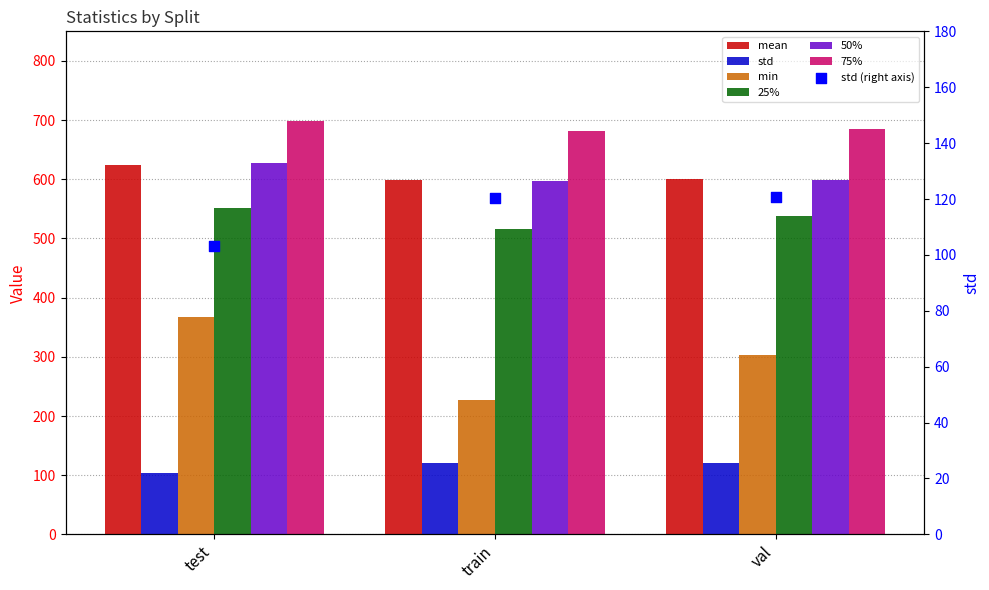

Which series reaches the maximum Y coordinate?

75%